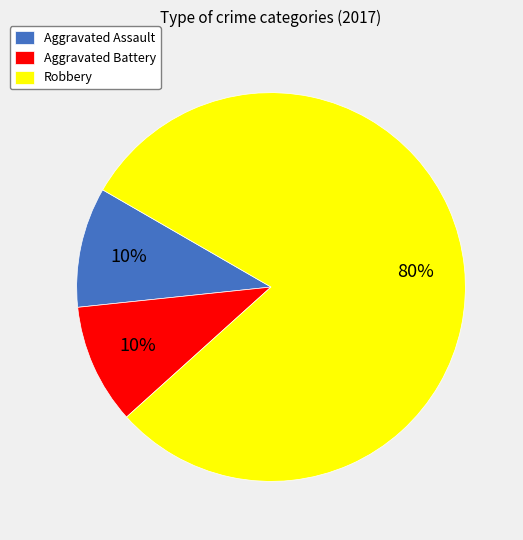

To the nearest percent, what is the combined percentage of Robbery and Aggravated Battery?

90%